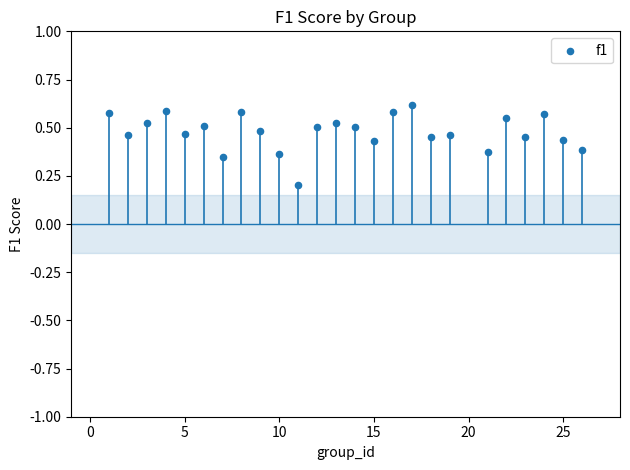

What is the range of X values (max minus min)?

25.0